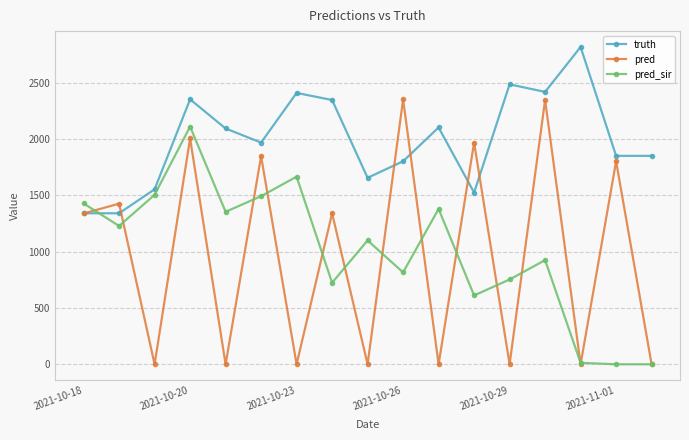

Which series has the largest total across all categories?

truth